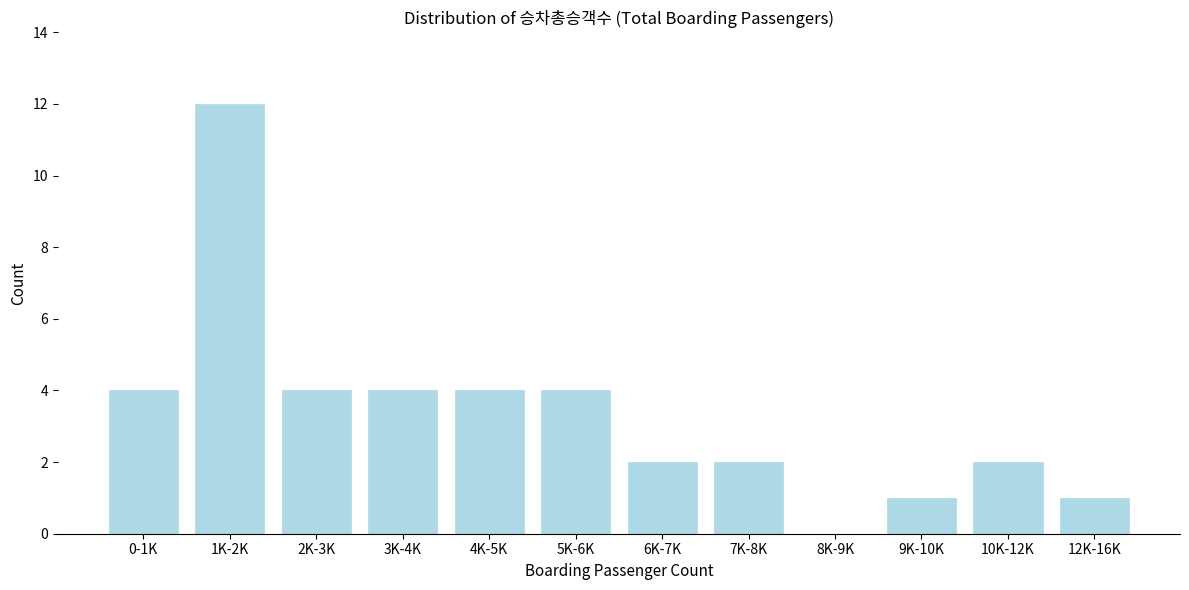

Reading left to right, what are all the values shown in this chart?

0-1K=4	1K-2K=12	2K-3K=4	3K-4K=4	4K-5K=4	5K-6K=4	6K-7K=2	7K-8K=2	8K-9K=0	9K-10K=1	10K-12K=2	12K-16K=1